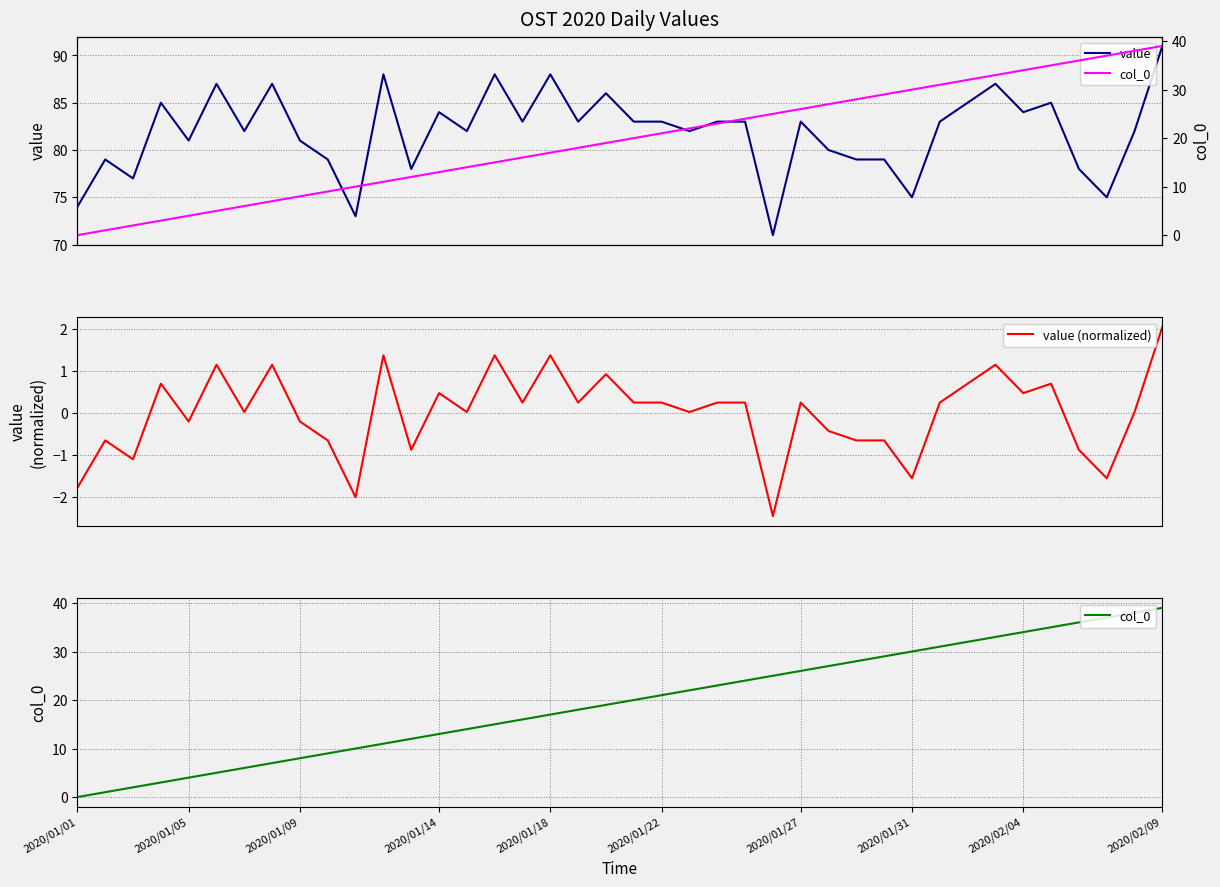

What is the difference between the col_0 values at 20 and 11?

9.0